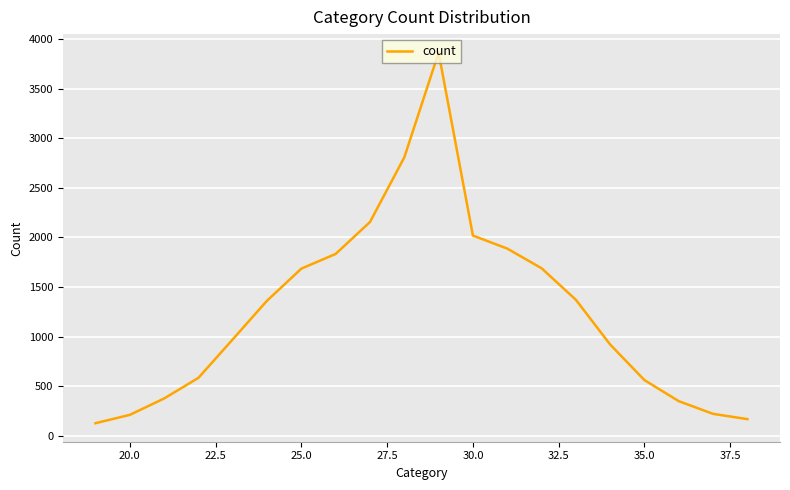

What is the minimum value shown in the chart?

127